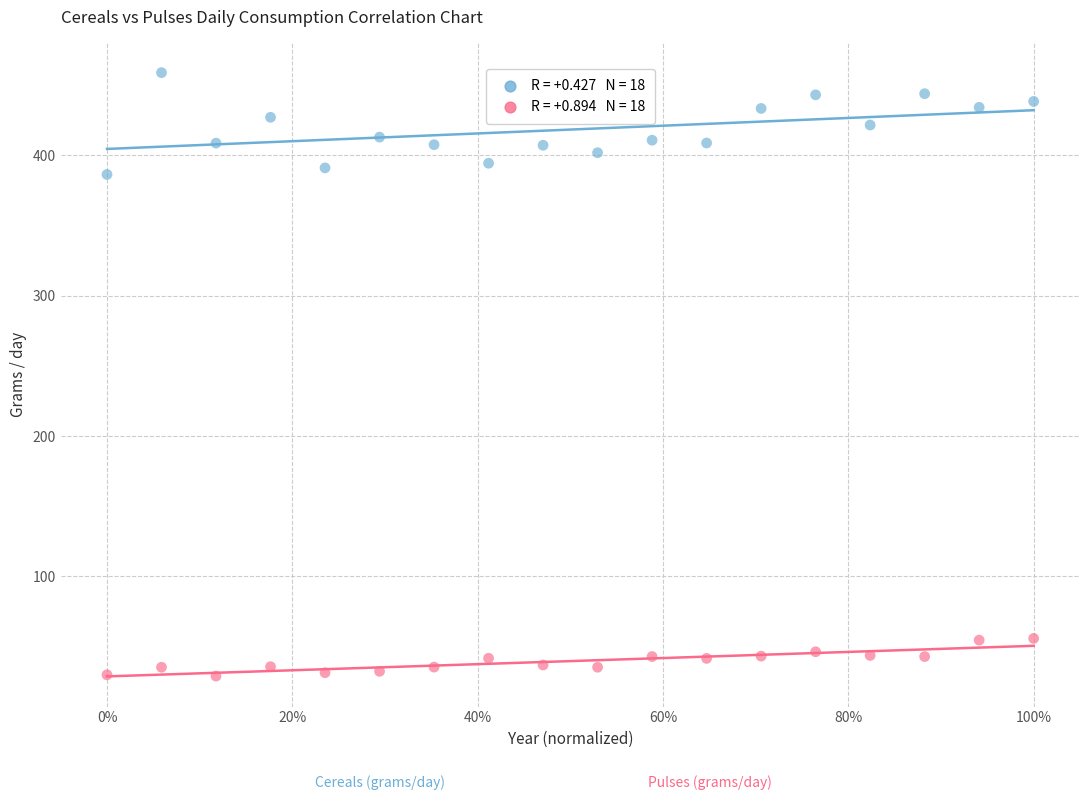

Across all data points, what is the range of X values (max minus min)?

1.0